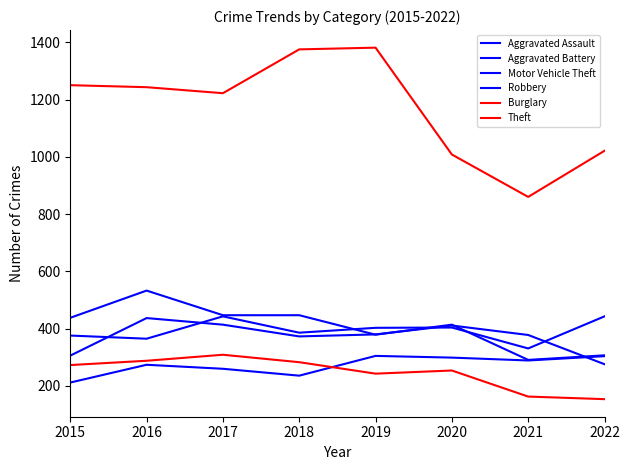

Which has a higher value, 2019 or 2020?

2019